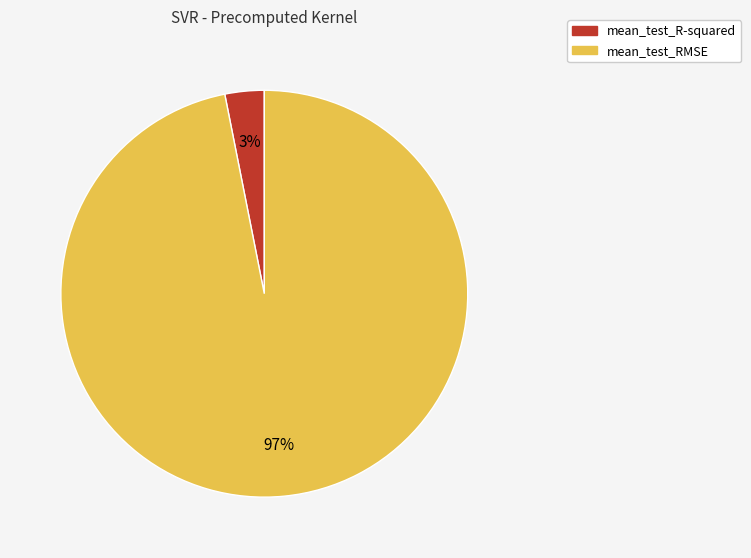

The mean_test_R-squared slice represents 3% of the pie. True or false?

True